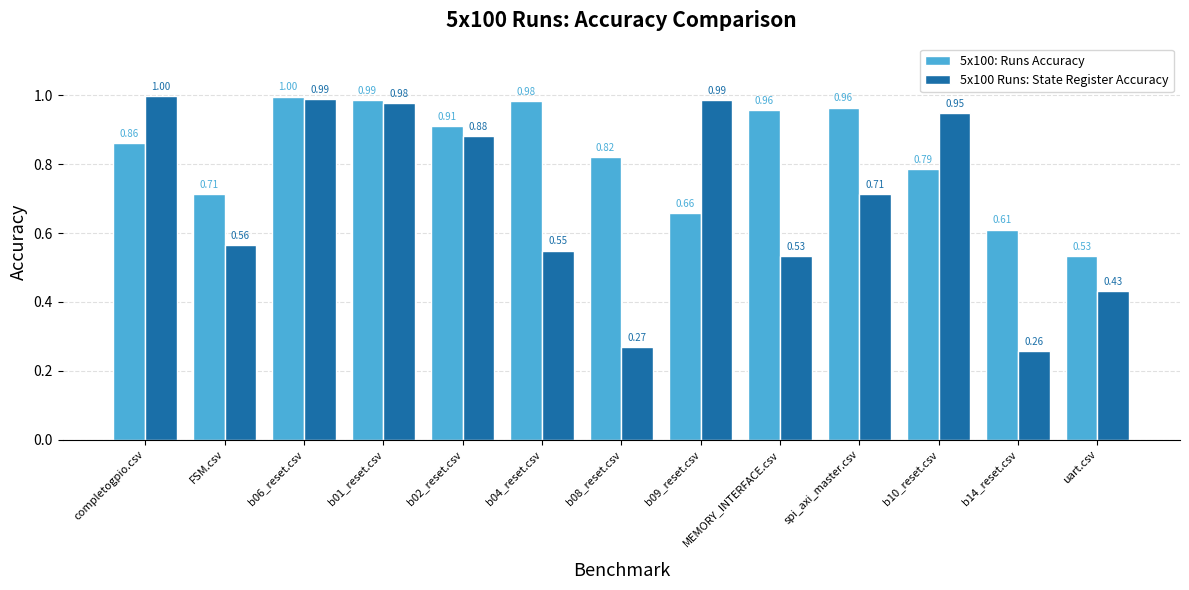

What is the highest value of the 5x100: Runs Accuracy series?

1.0